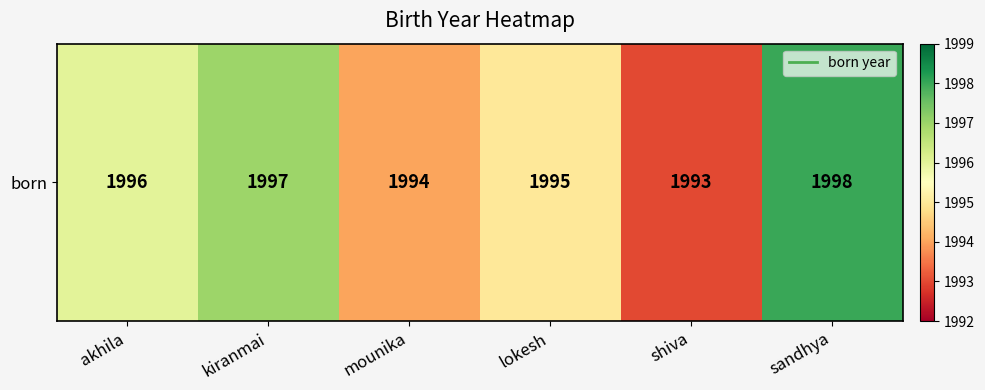

What is the difference between the values at akhila and kiranmai?

1